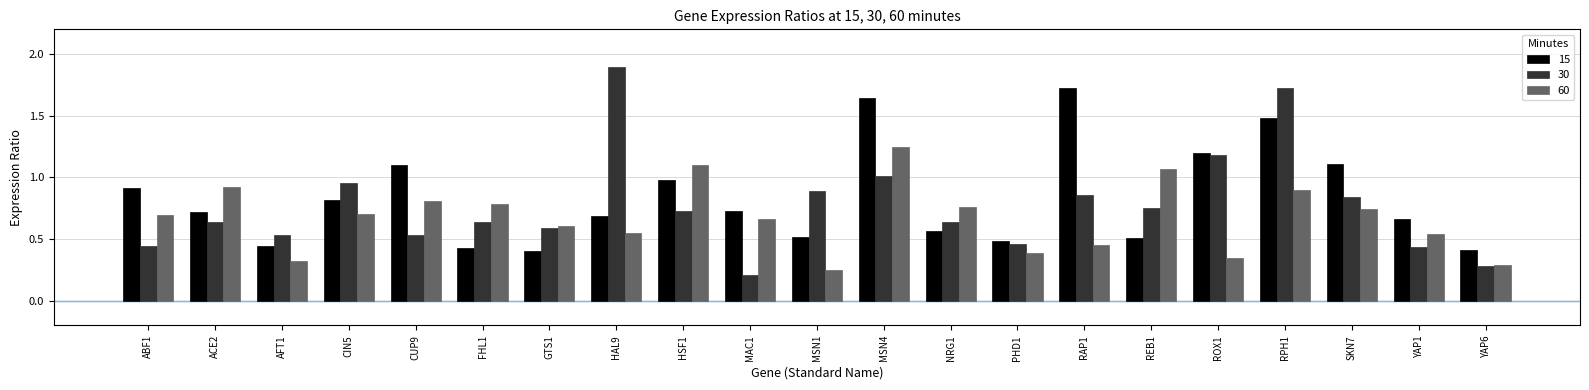

What is the difference between the maximum and minimum values in the 15 series?

1.3